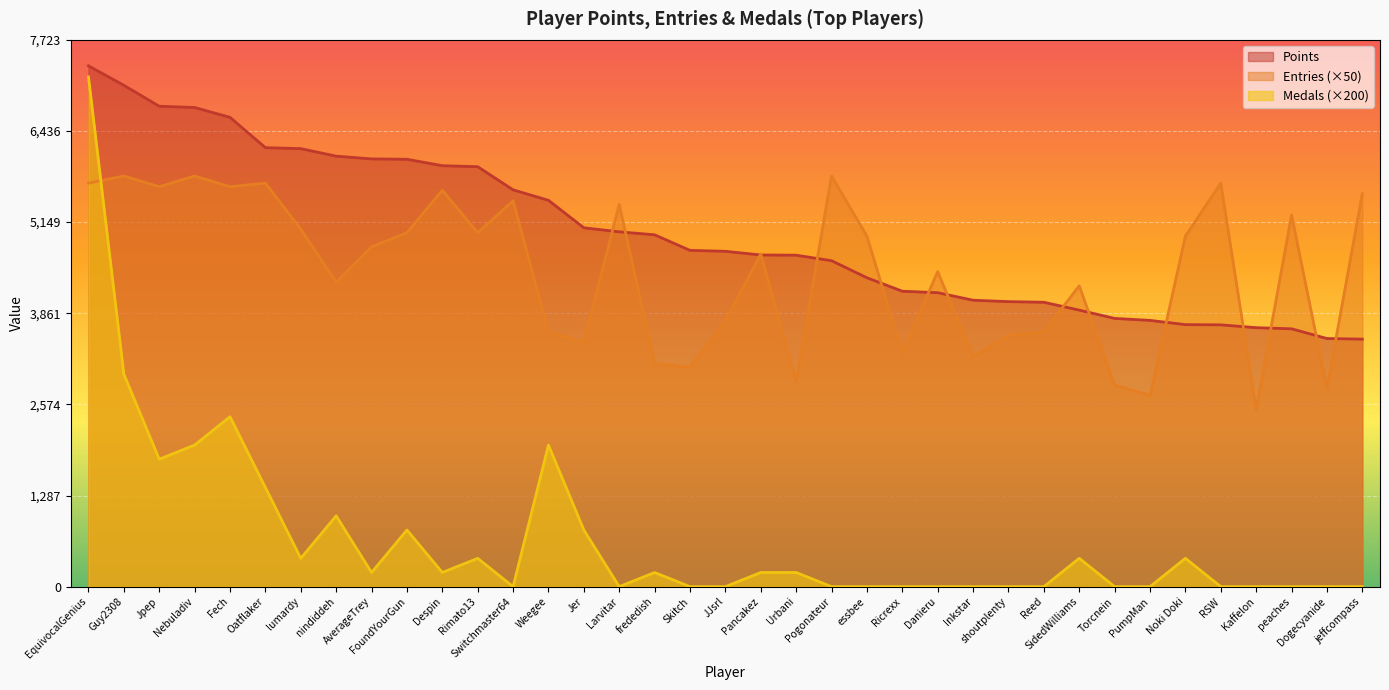

True or false: Points and Entries intersect in this chart.

True